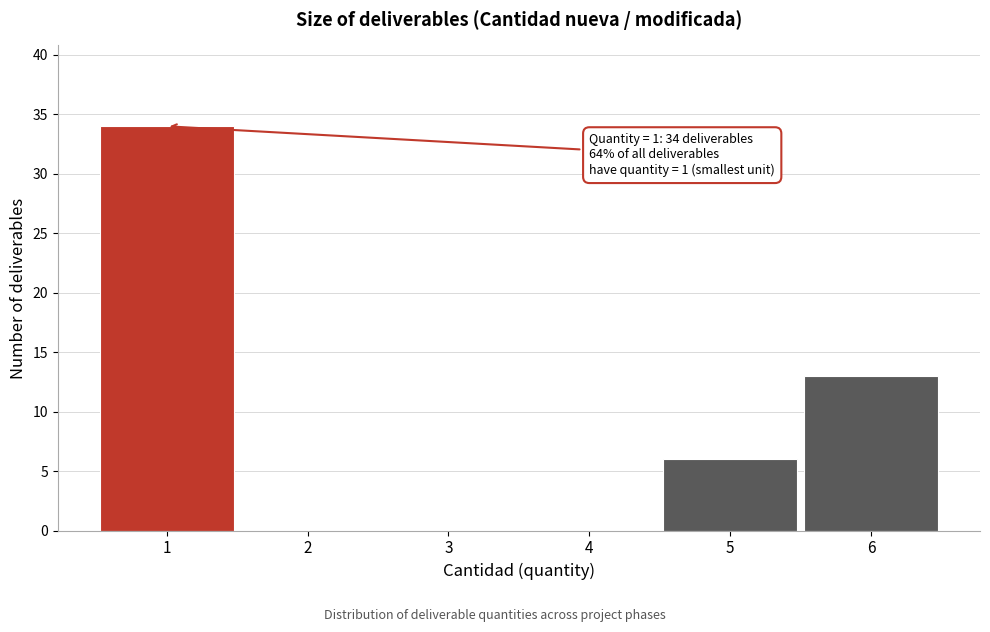

Which range on the x-axis has the tallest bar?

0.5 to 1.5